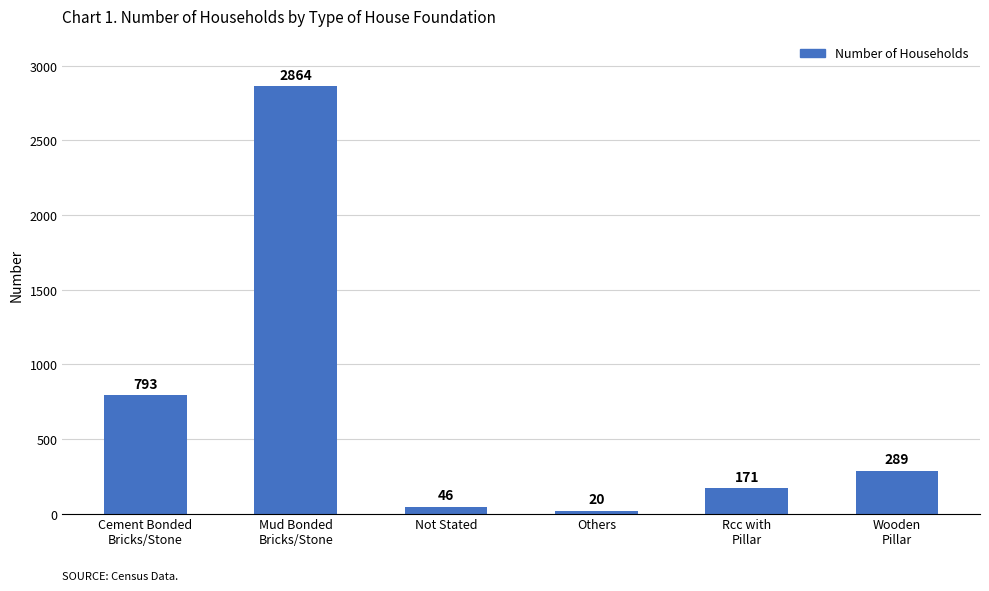

How many bars are there in total?

6